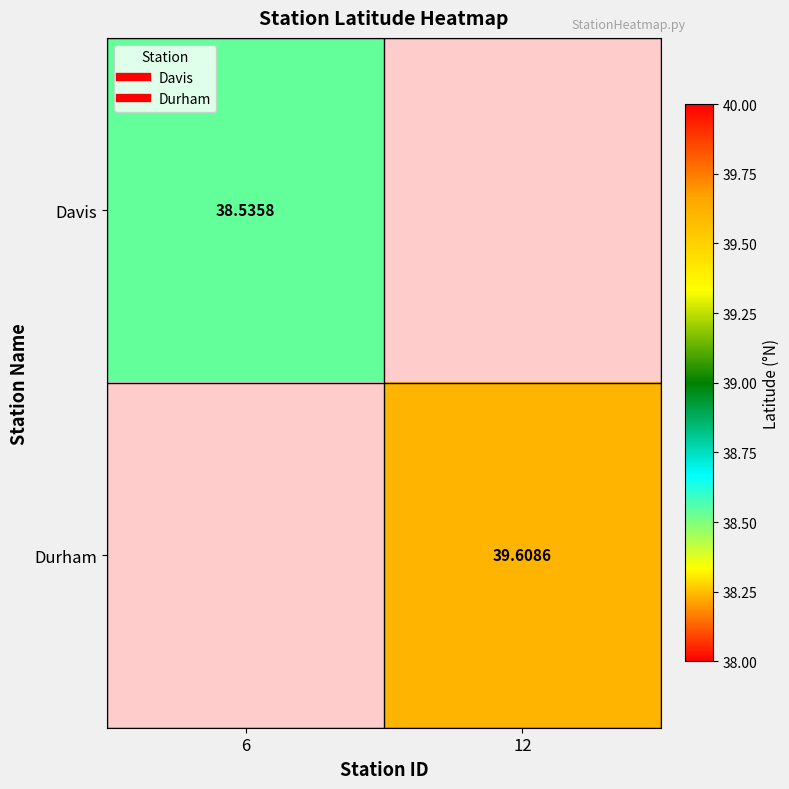

What is the highest value of the Durham series?

39.6